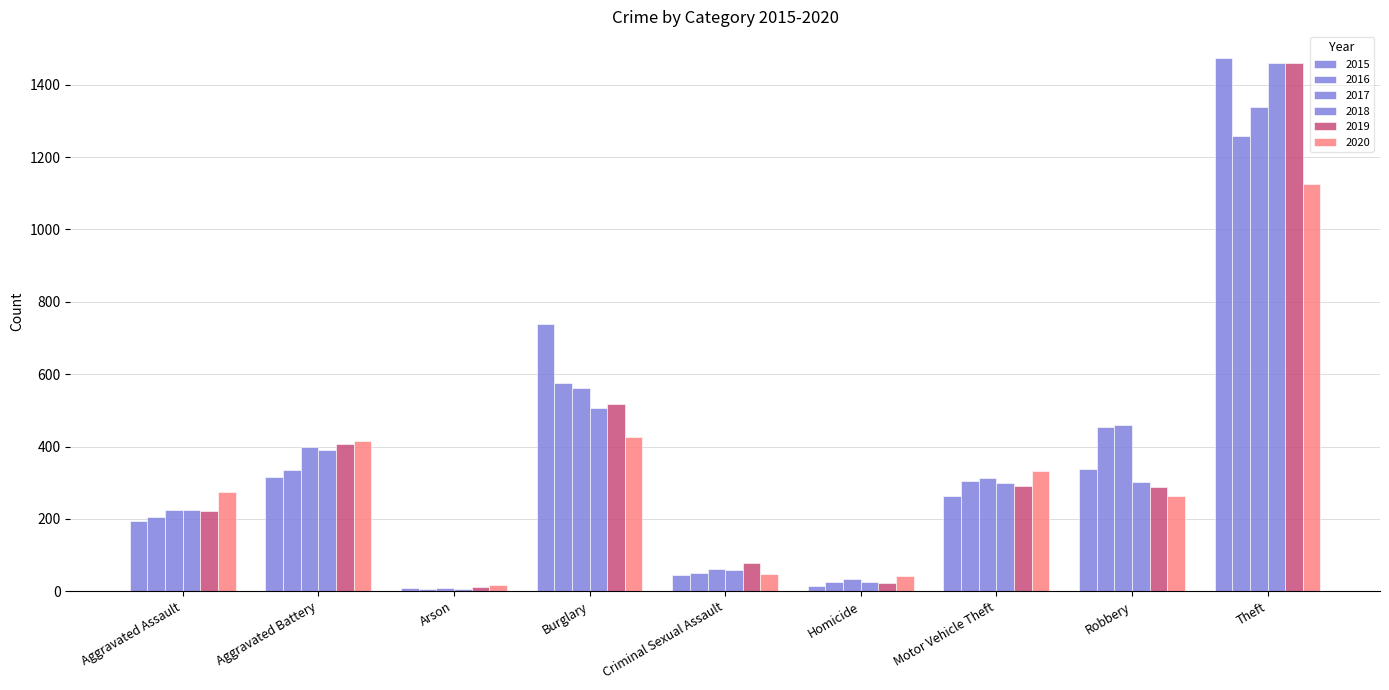

Reading left to right, list all the values displayed in this chart.

2015: 194	316	9	738	46	15	263	337	1474
2016: 206	336	7	576	50	26	304	454	1259
2017: 224	400	10	562	61	33	312	460	1339
2018: 225	389	7	506	60	25	298	301	1461
2019: 223	407	12	517	77	22	290	287	1459
2020: 273	416	17	425	48	41	333	263	1125